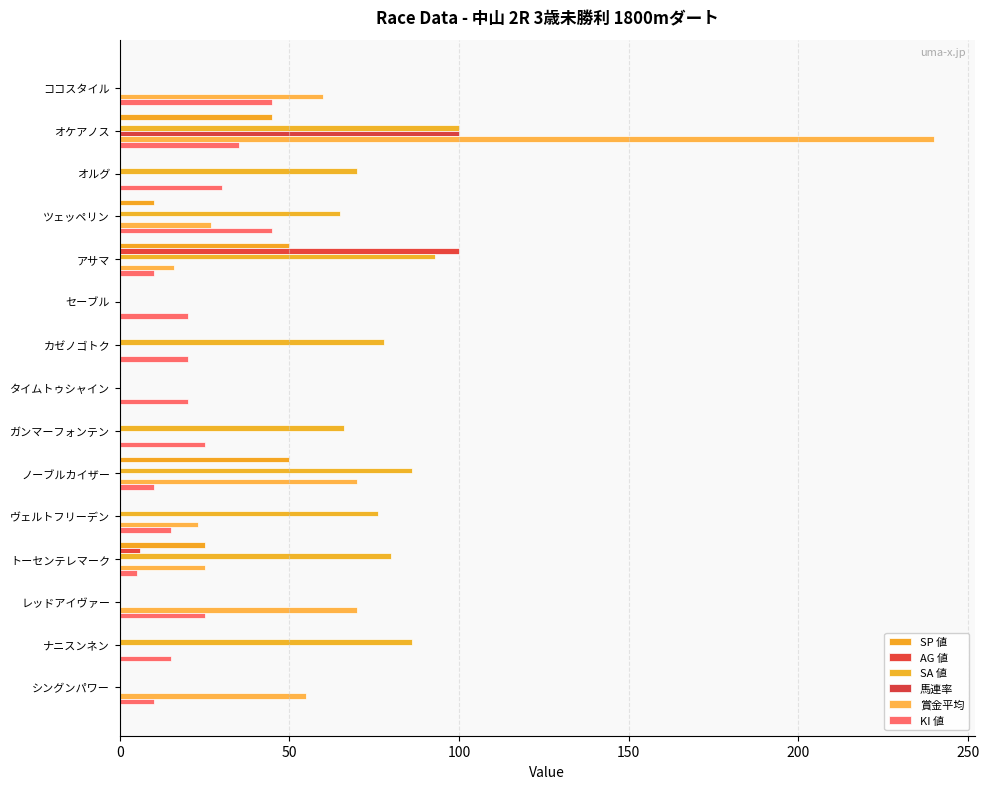

Count the number of categories in the chart.

15